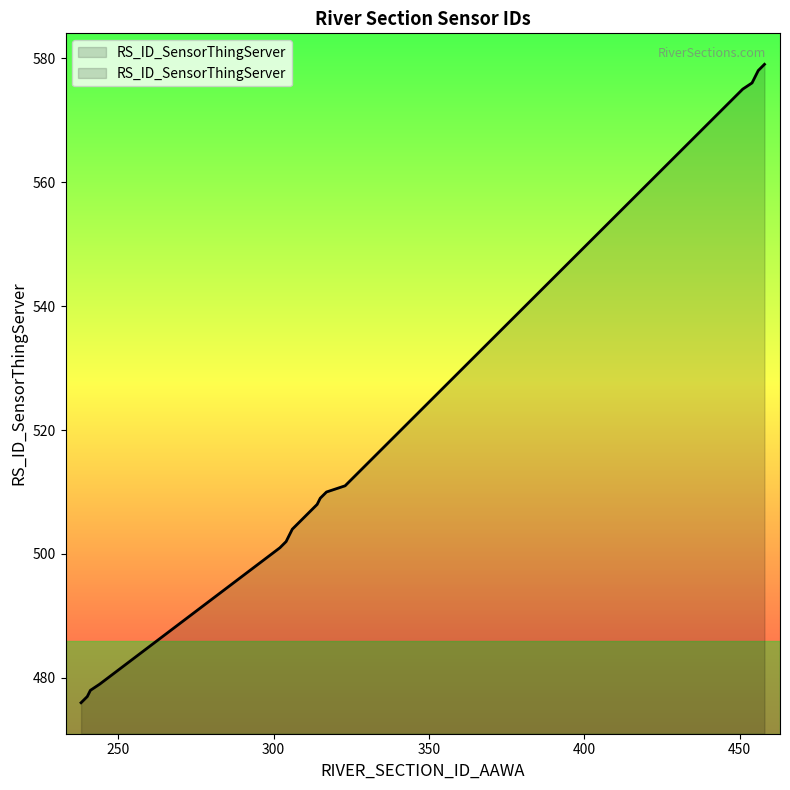

How many values exceed 507?

9